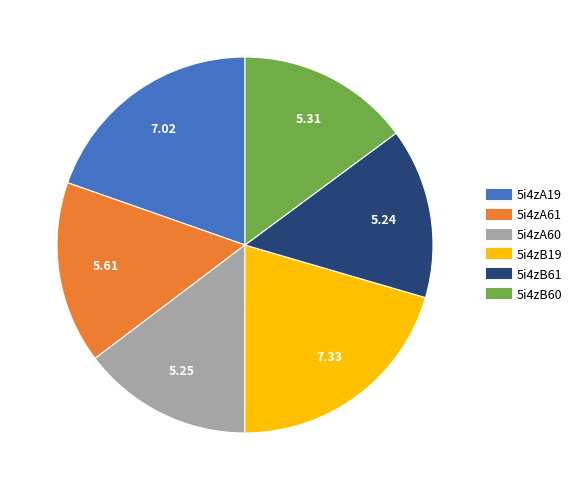

How many segments does this pie chart have?

6